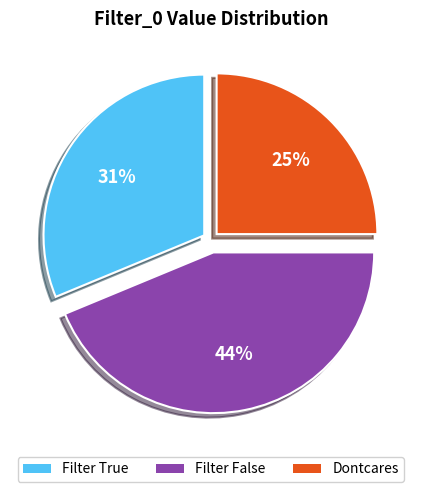

Do Filter False and Filter True together represent more than half of the pie?

Yes